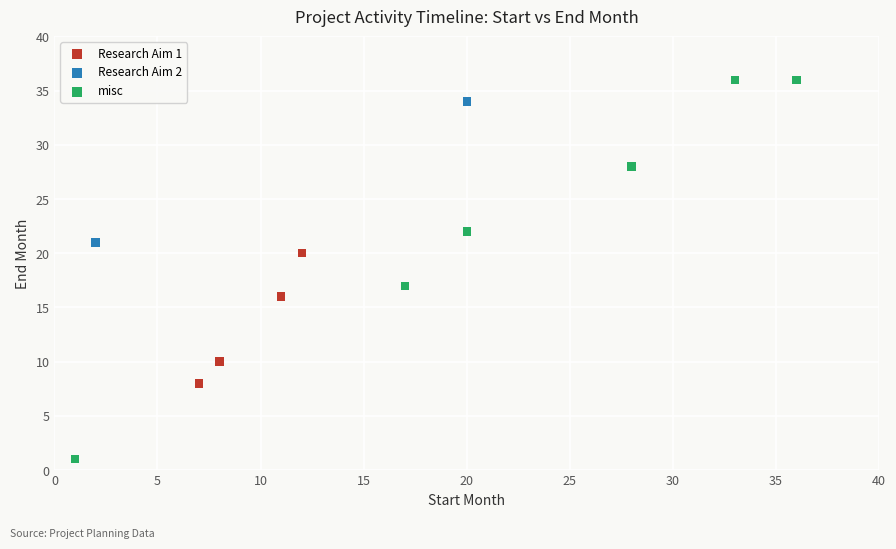

Which series reaches the minimum Y coordinate?

misc